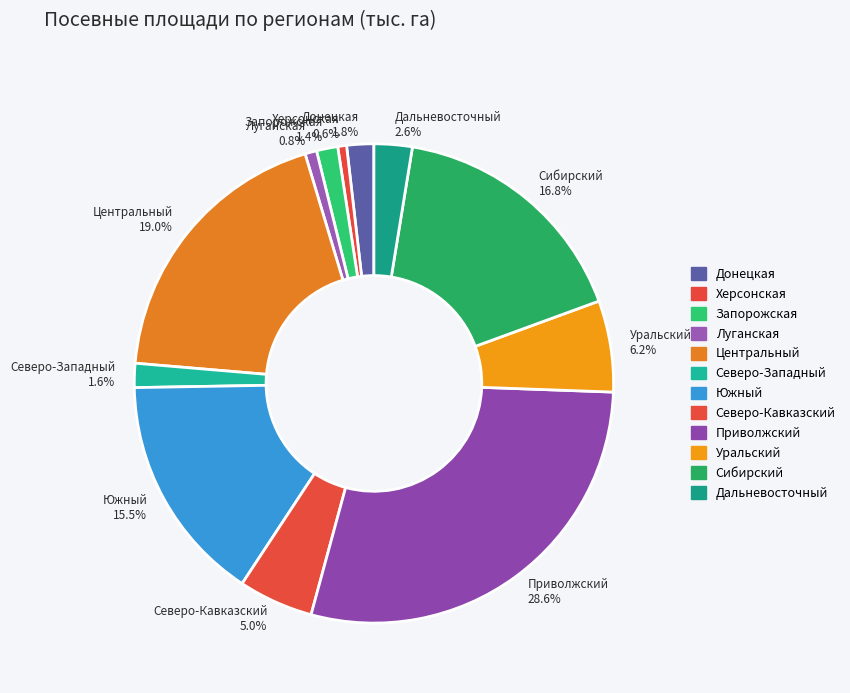

What percentage is the Центральный slice, to the nearest percent?

19%